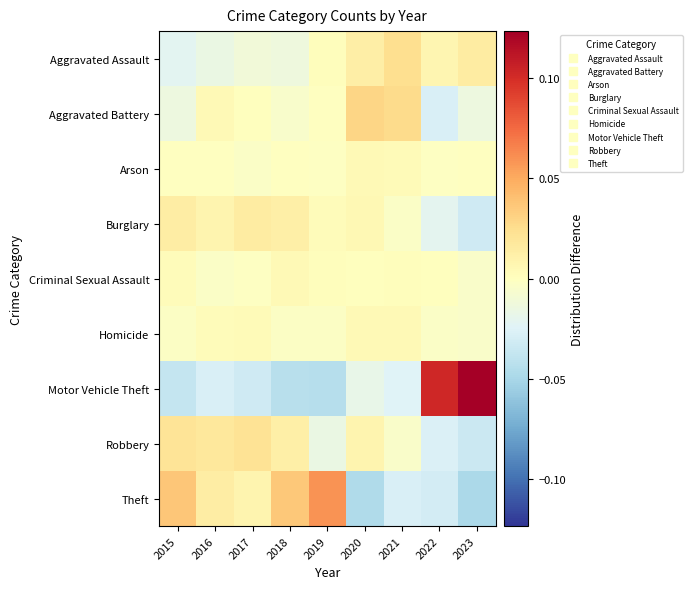

At how many categories does at least one series exceed 0?

9